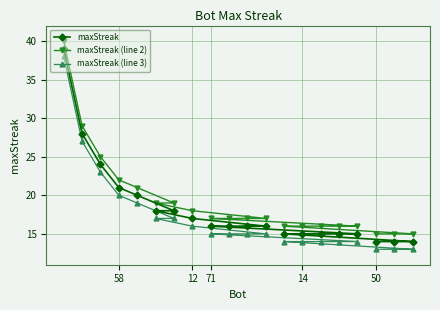

The maxStreak (line 2) series shows 6 at 50. True or false?

False